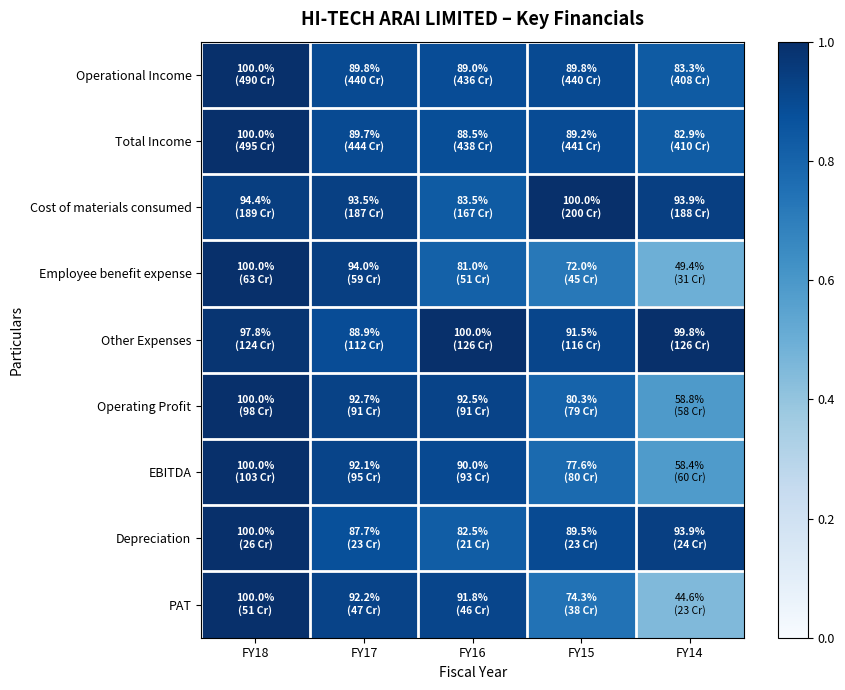

How many distinct data groups are displayed?

9